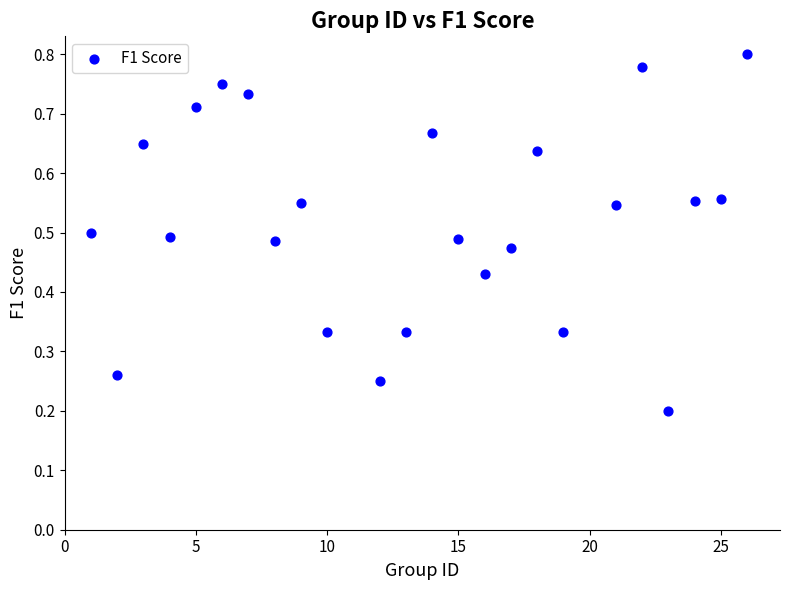

What is the range of X values (max minus min)?

25.0